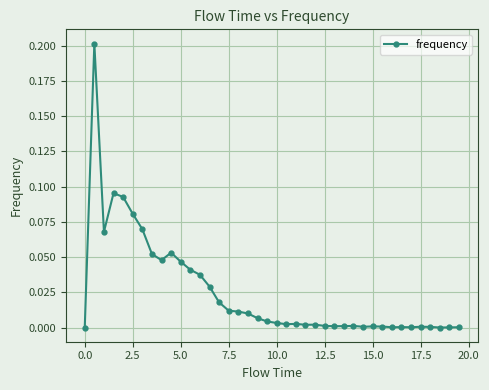

True or false: the data has more than 1 interior local peaks.

True